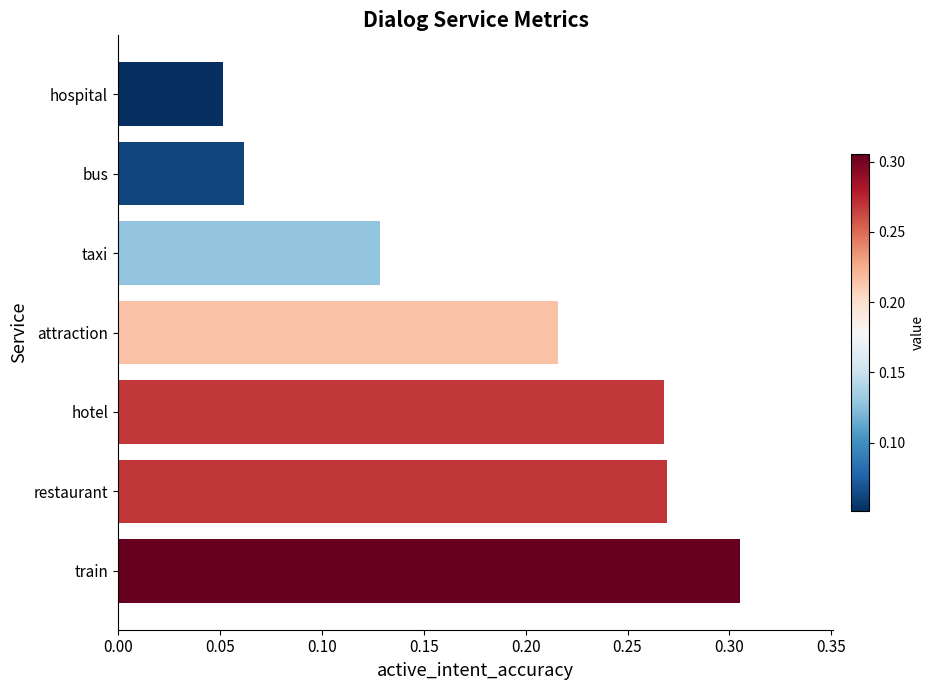

What is the sum of the values at taxi and restaurant?

0.4